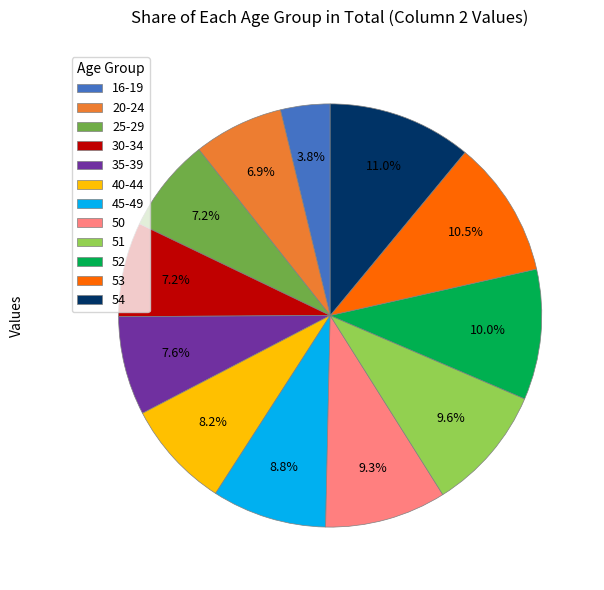

Which category has the smallest portion of the pie?

16-19